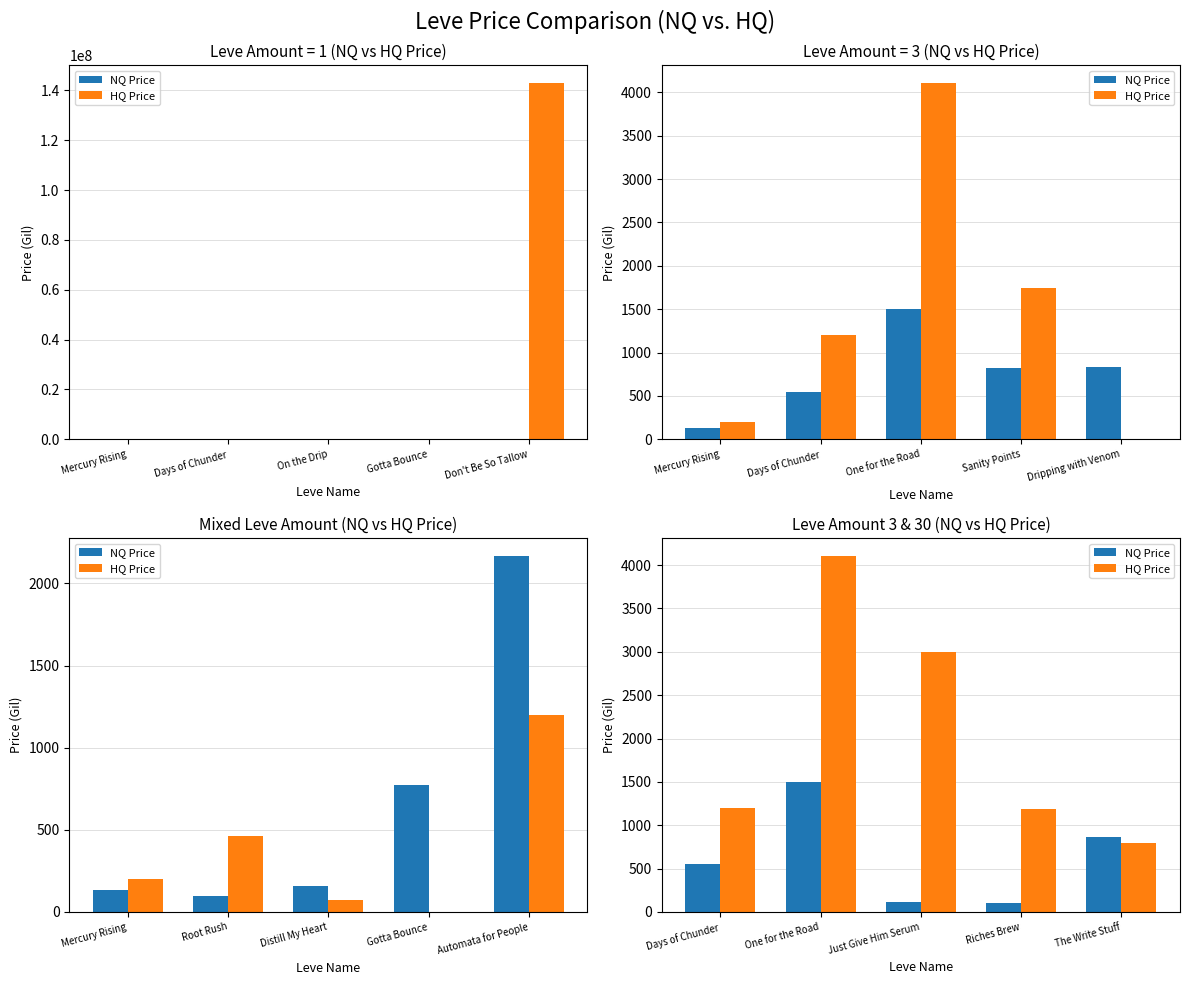

Is it true that NQ Price equals 1264.1 at The Write Stuff?

False